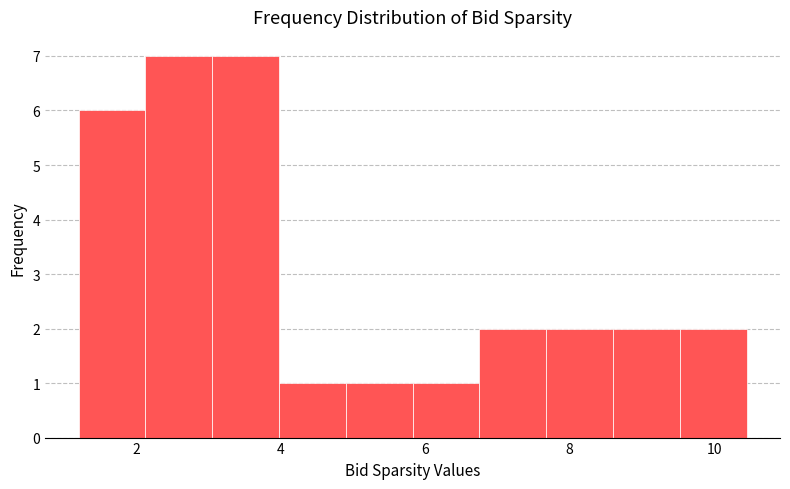

Reading left to right, list every bar in this chart as the range it spans on the x-axis followed by its height. Neither the bar edges nor the heights are printed on the chart, so give them approximately, as read against the axes.

1.2 to 2.2: 6
2.2 to 3.0: 7
3.0 to 4.0: 7
4.0 to 5.0: 1
5.0 to 5.8: 1
5.8 to 6.8: 1
6.8 to 7.6: 2
7.6 to 8.6: 2
8.6 to 9.6: 2
9.6 to 10.4: 2